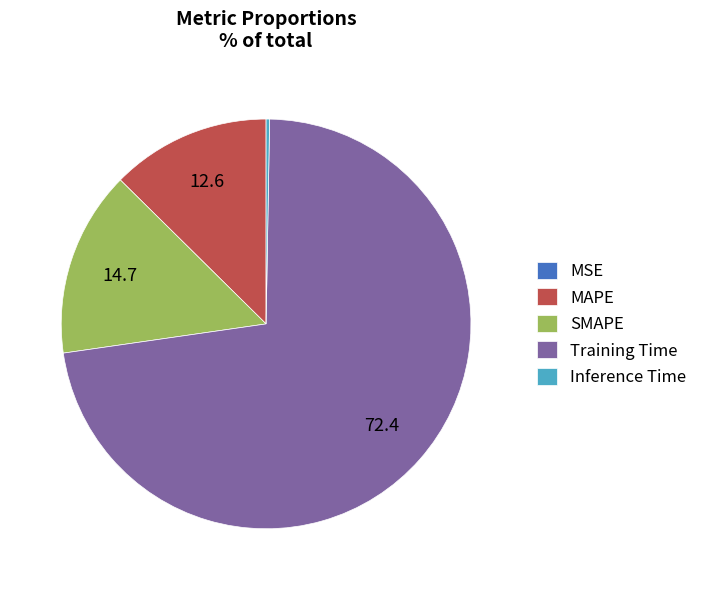

Which category accounts for the majority?

Training Time